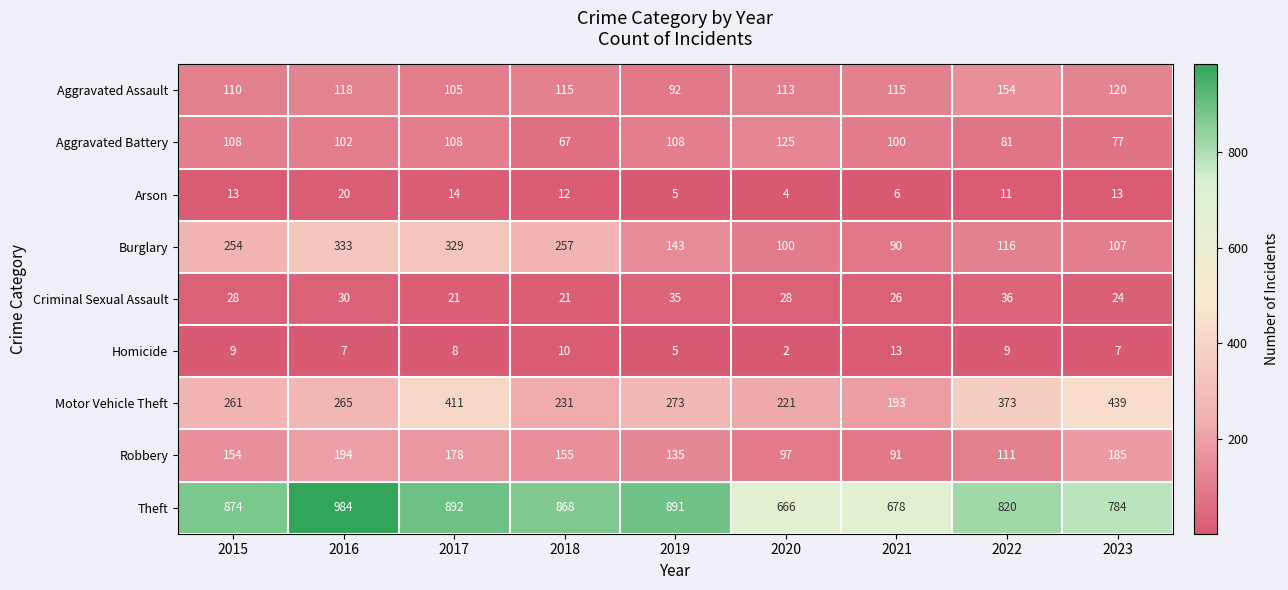

True or false: Aggravated Battery has a value of 108 at 2017.

True